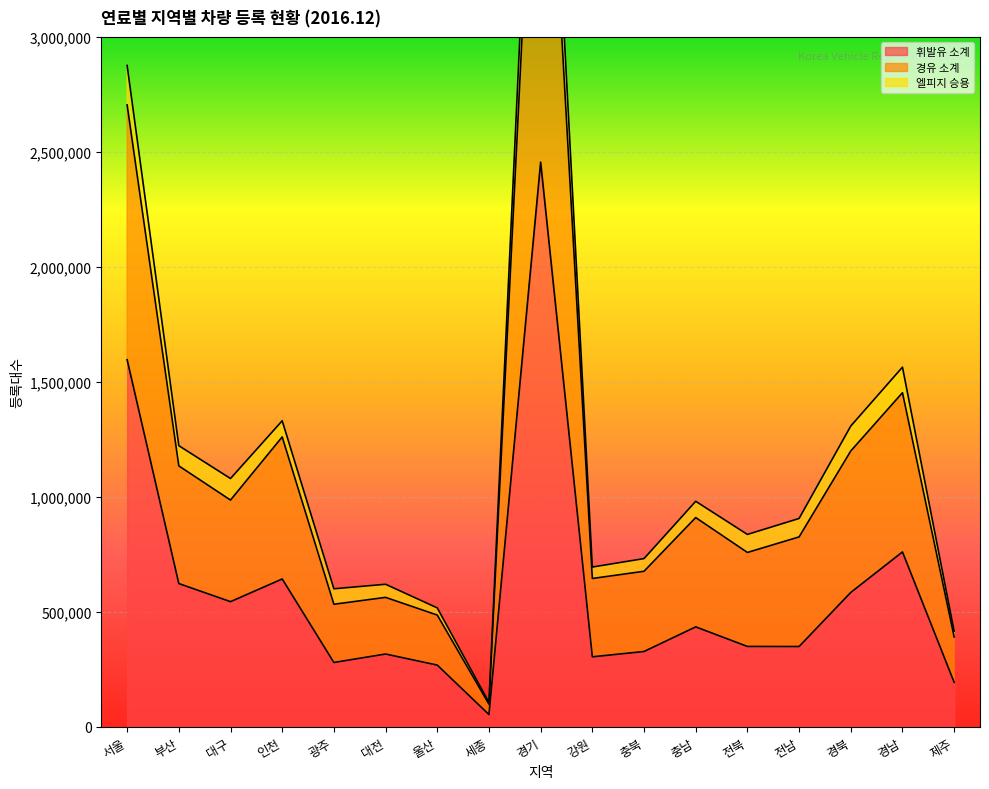

Count the number of data series in this chart.

3